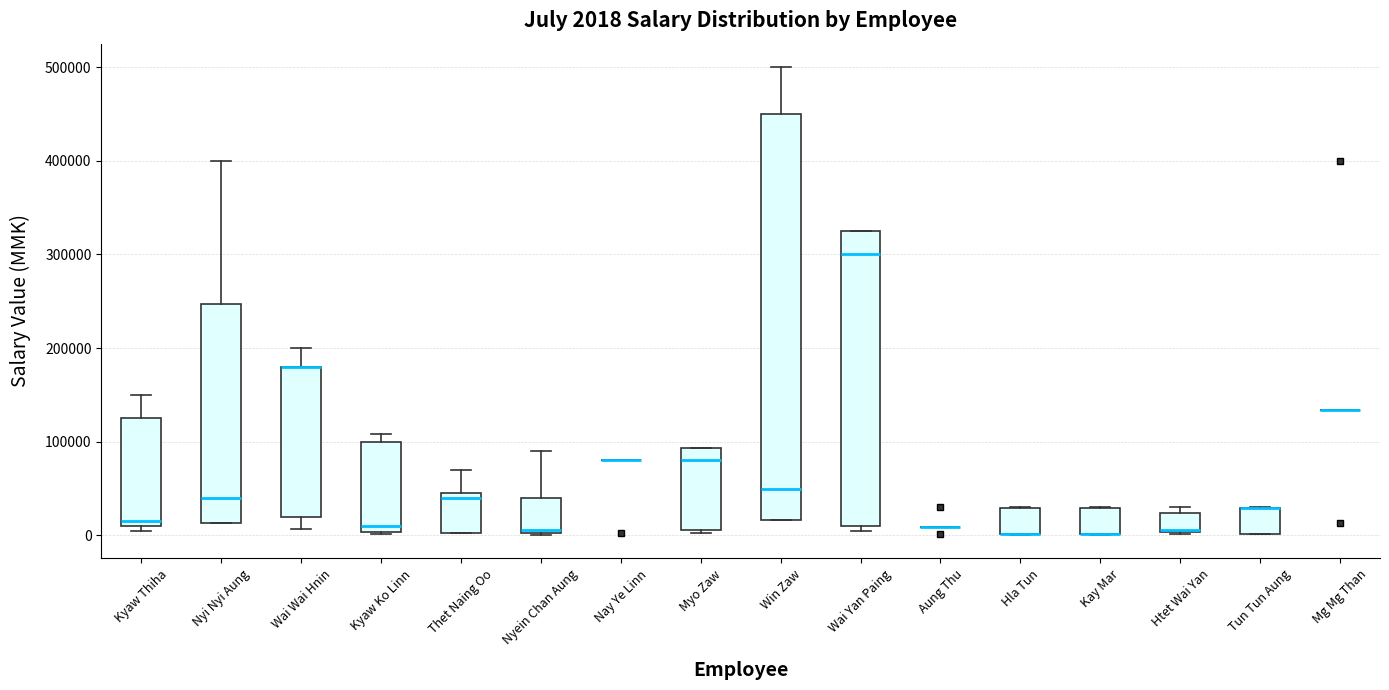

Which box is the tallest, from its lower edge to its upper edge?

Win Zaw